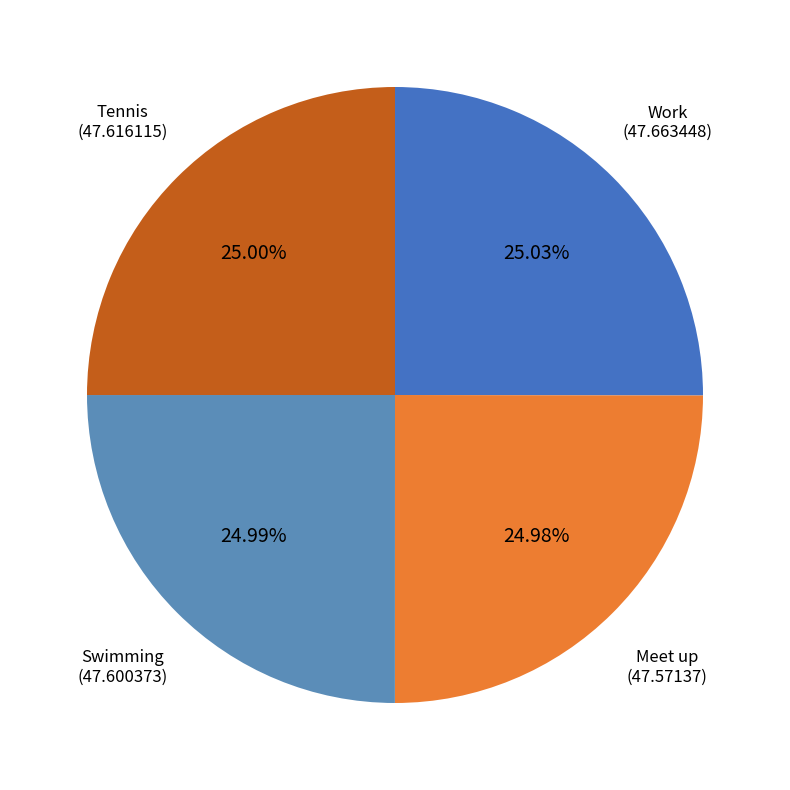

Does any single category account for the majority?

No